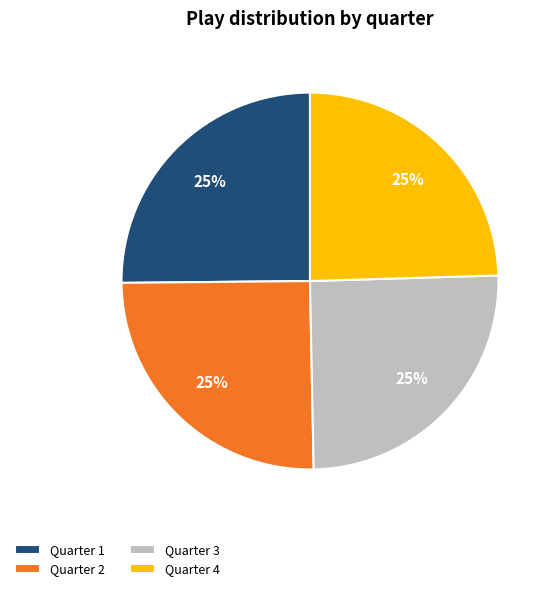

What percentage is the Quarter 2 slice, to the nearest percent?

25%